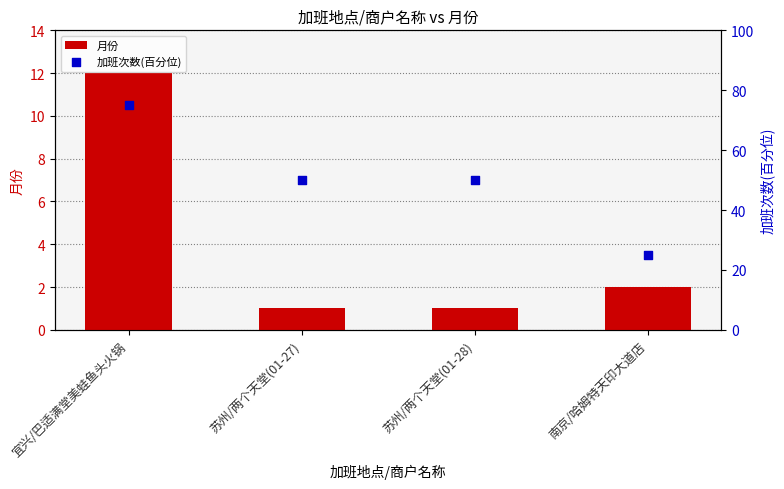

Which series has the largest Y range (max minus min)?

加班次数(百分位)